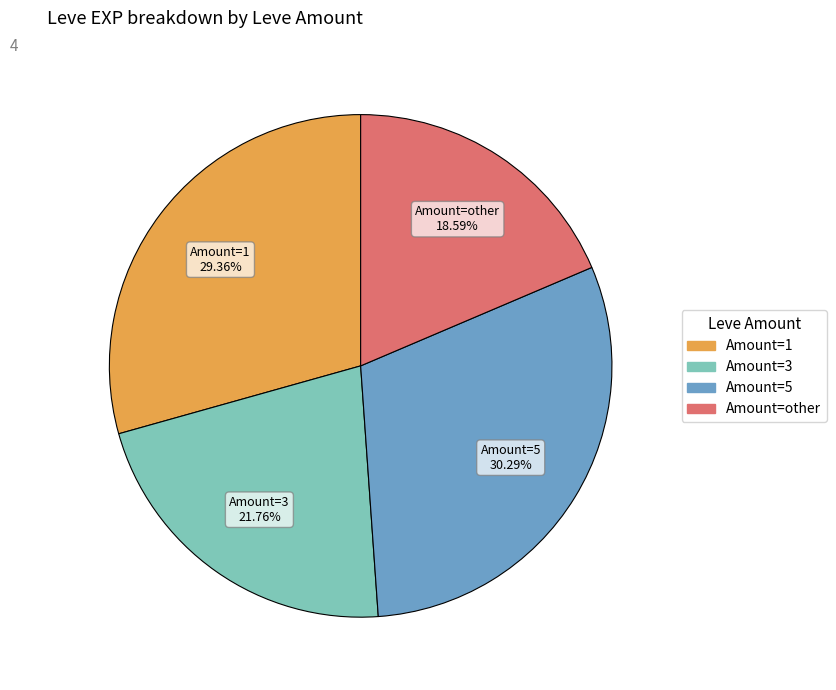

Does any single category account for the majority?

No